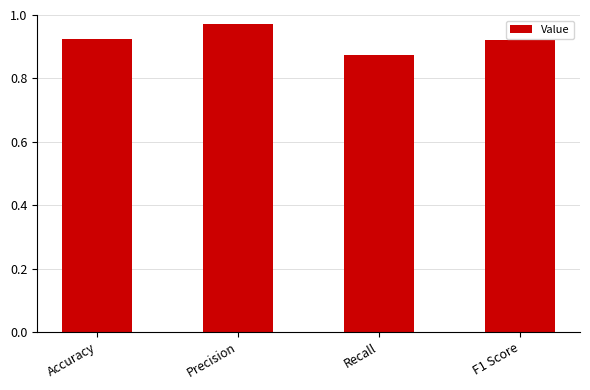

What is the sum of the values at F1 Score and Precision?

1.9